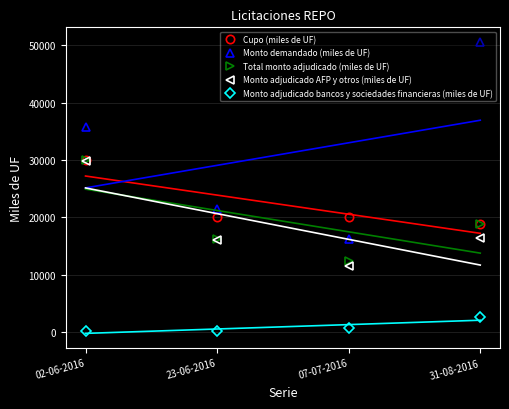

What is the label of the 2nd point from the left?

23-06-2016